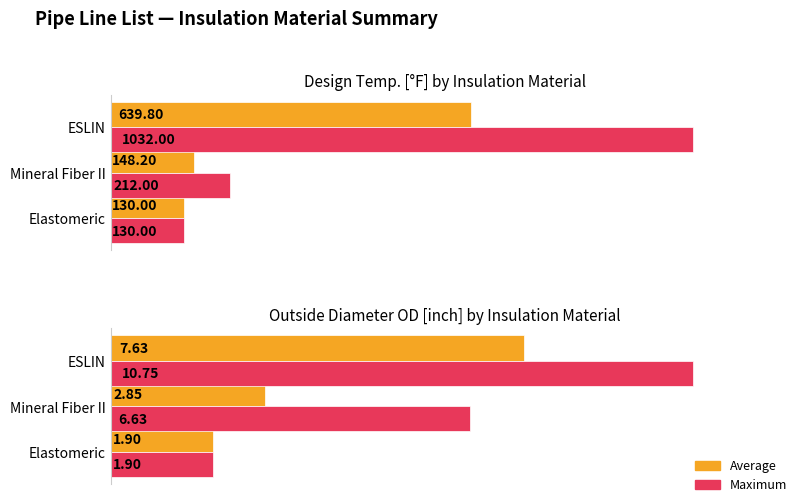

The value of Average at Mineral Fiber II is 1.5. True or false?

False